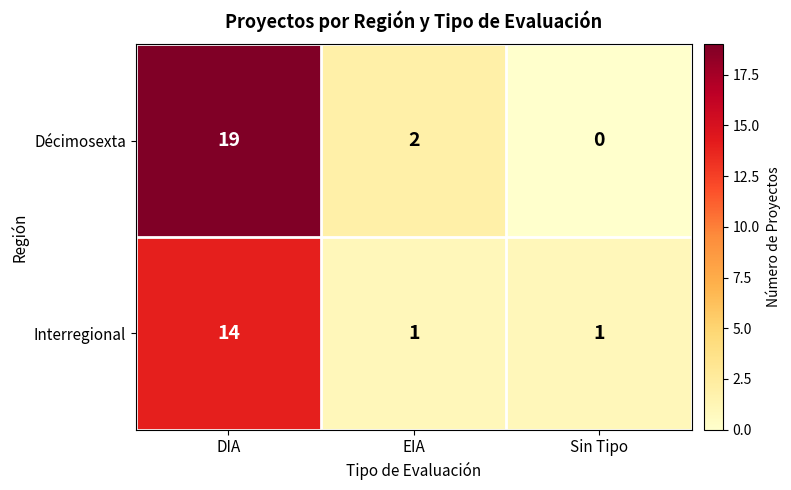

Reading left to right, what are all the values shown in this chart?

Décimosexta: 19	2	0
Interregional: 14	1	1